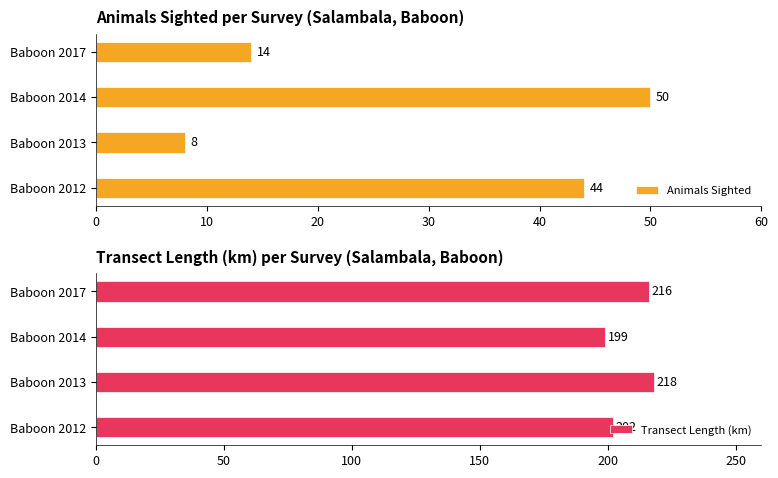

True or false: Transect Length (km) has a value of 202 at Baboon 2012.

True